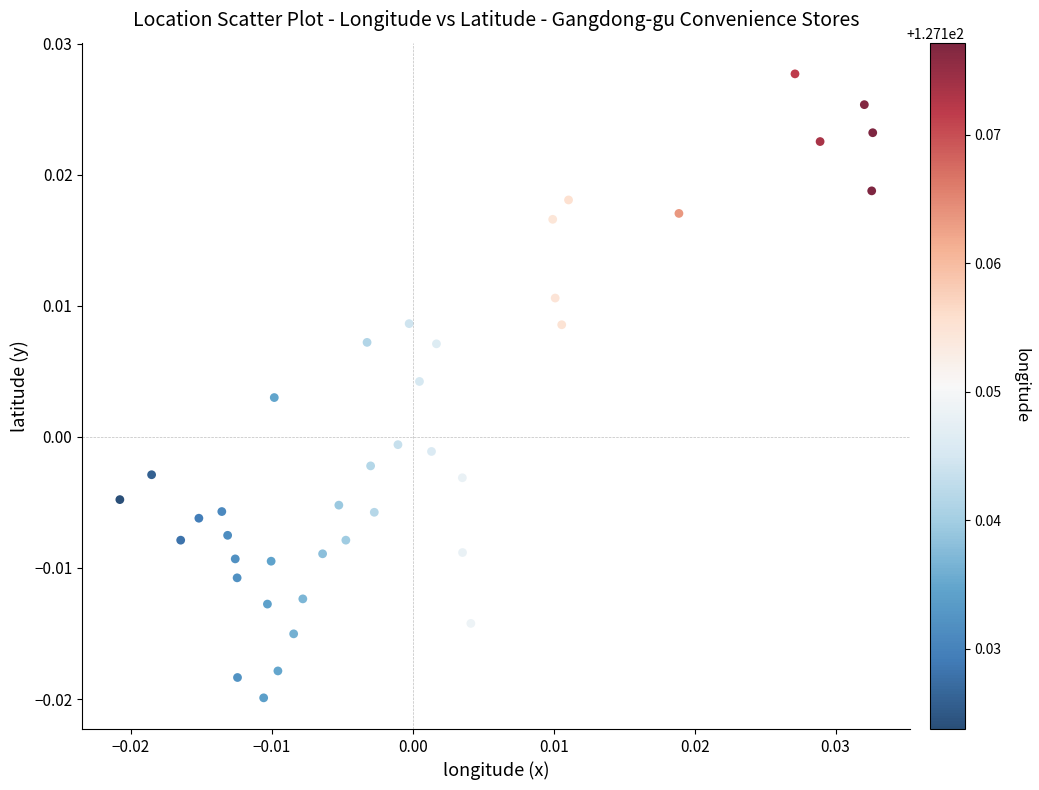

How many data points are displayed?

40